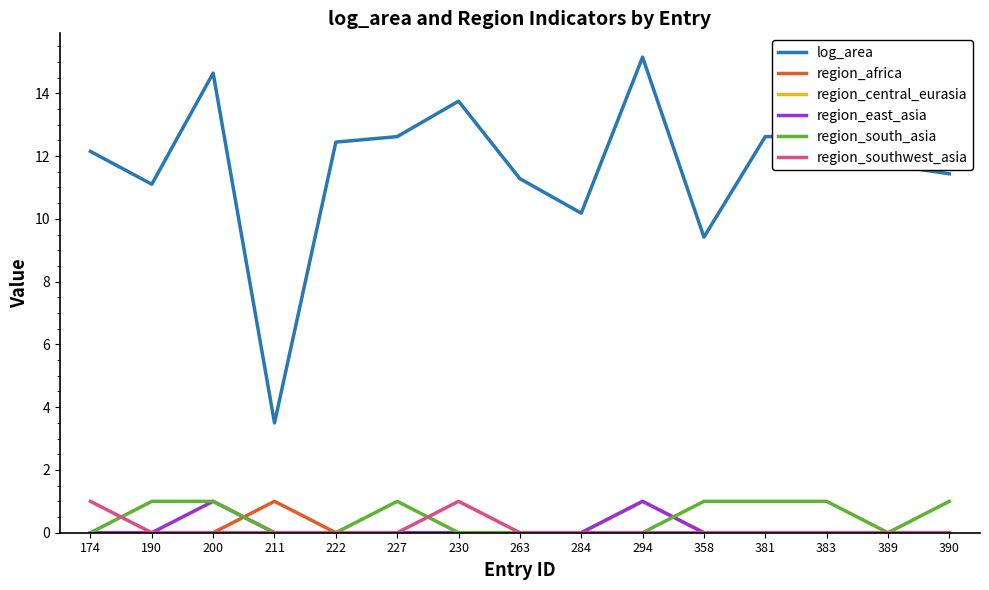

The value of log_area at 190 is 18.8. True or false?

False